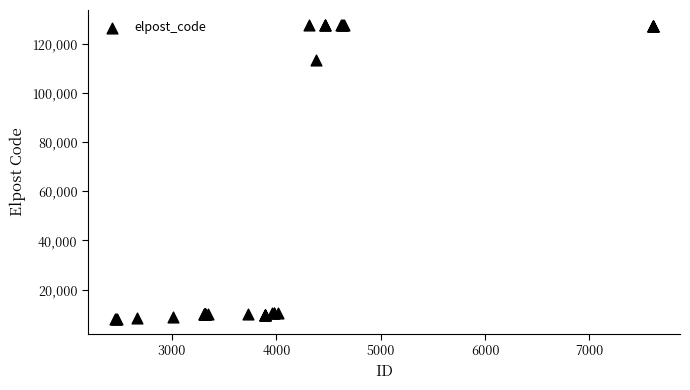

What Y value in the scatter plot is closest to 67917?

113499